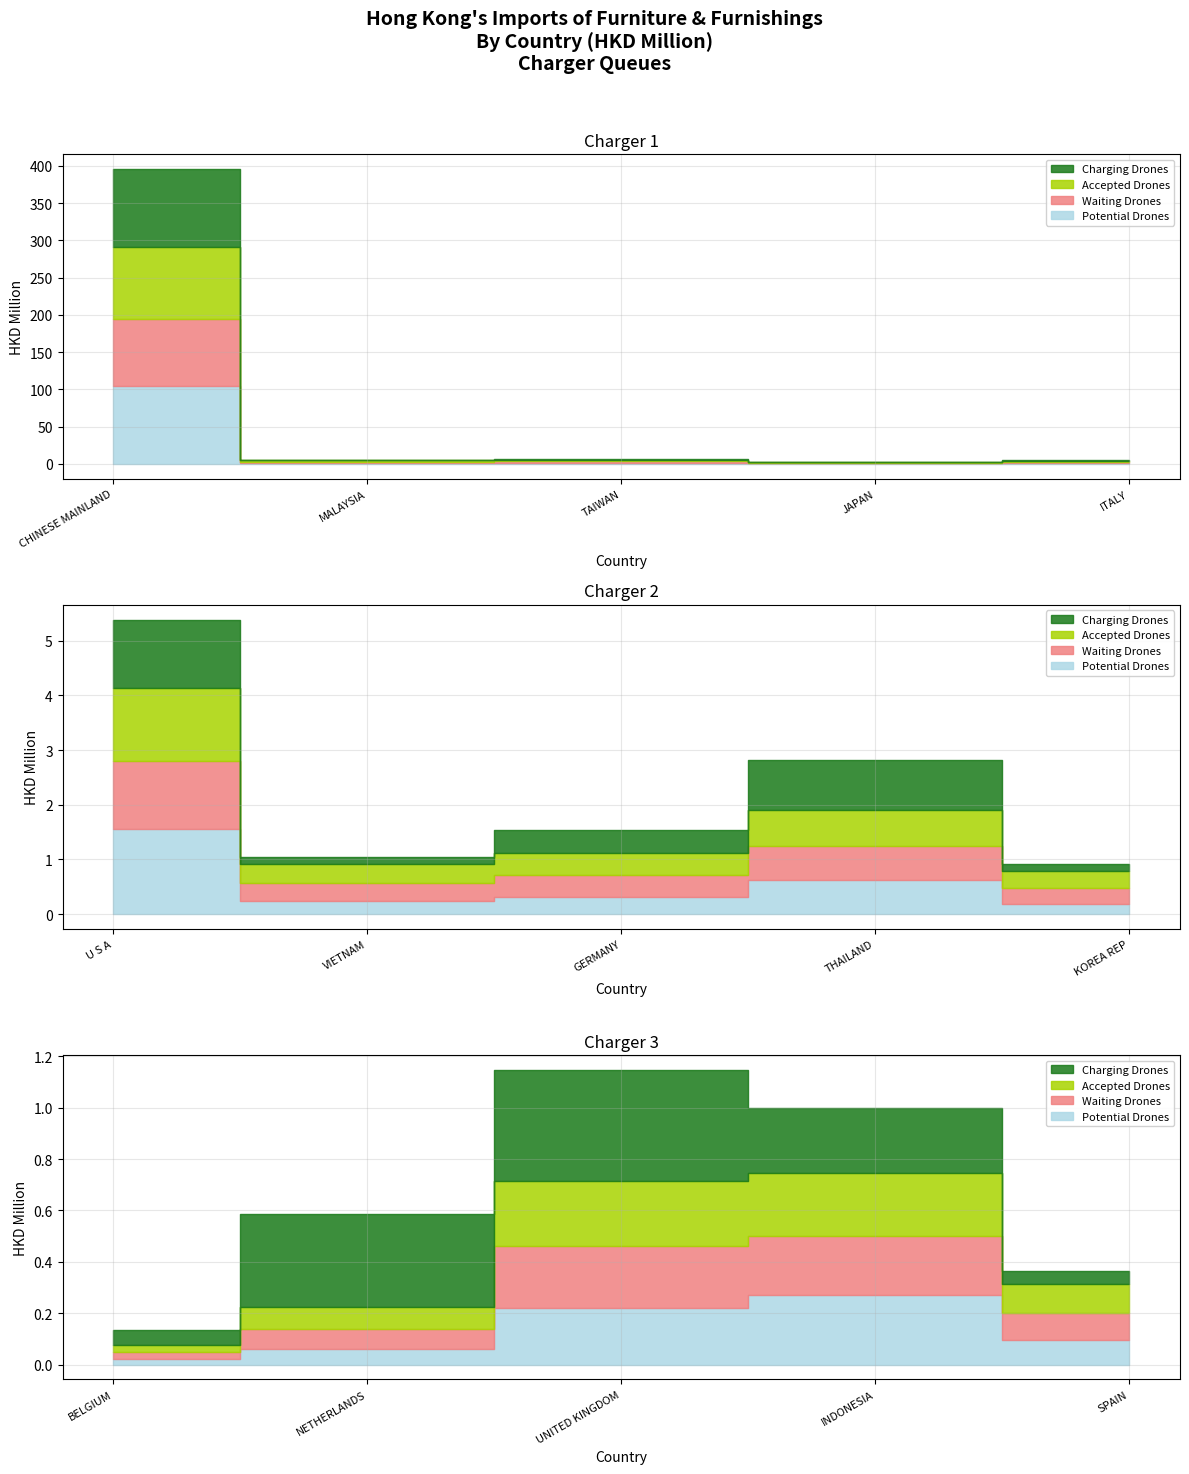

How many interior local peaks does the Accepted Drones series have?

4